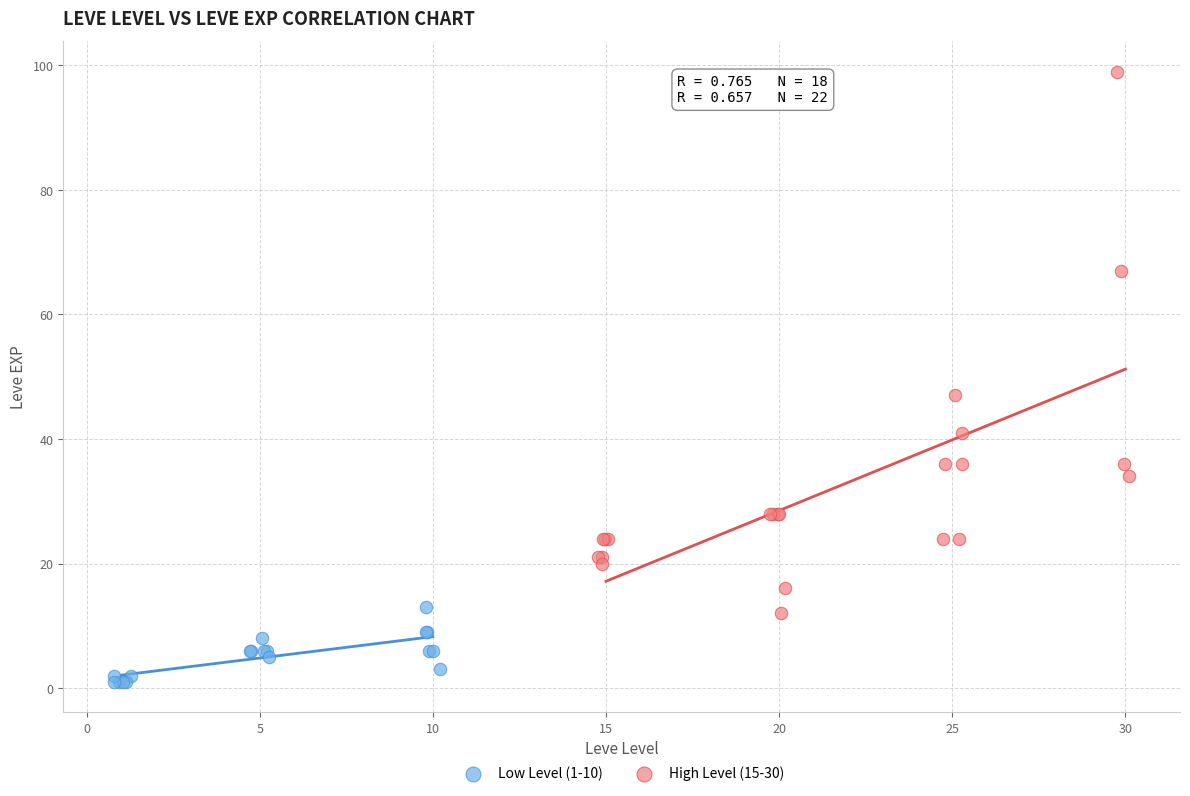

Which series reaches the maximum Y coordinate?

High Level (15-30)